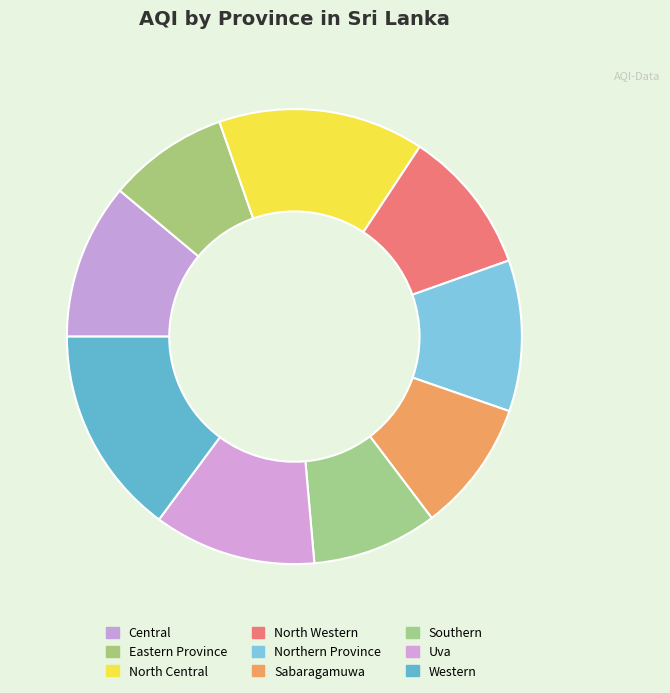

To the nearest percent, what is the difference between the largest and smallest slice percentages?

6%